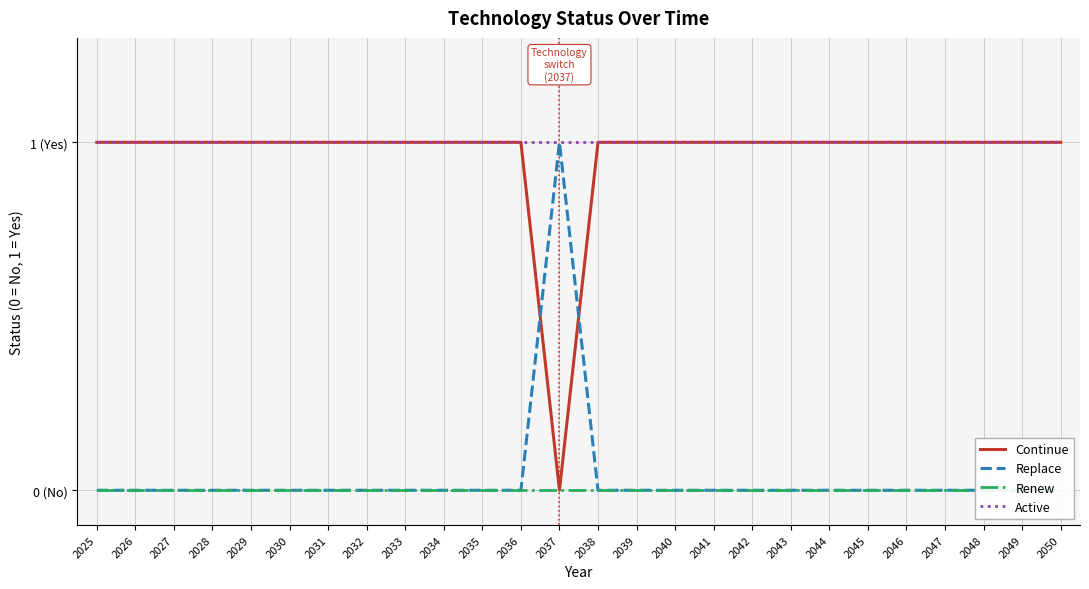

How many times do Continue and Replace cross each other?

2